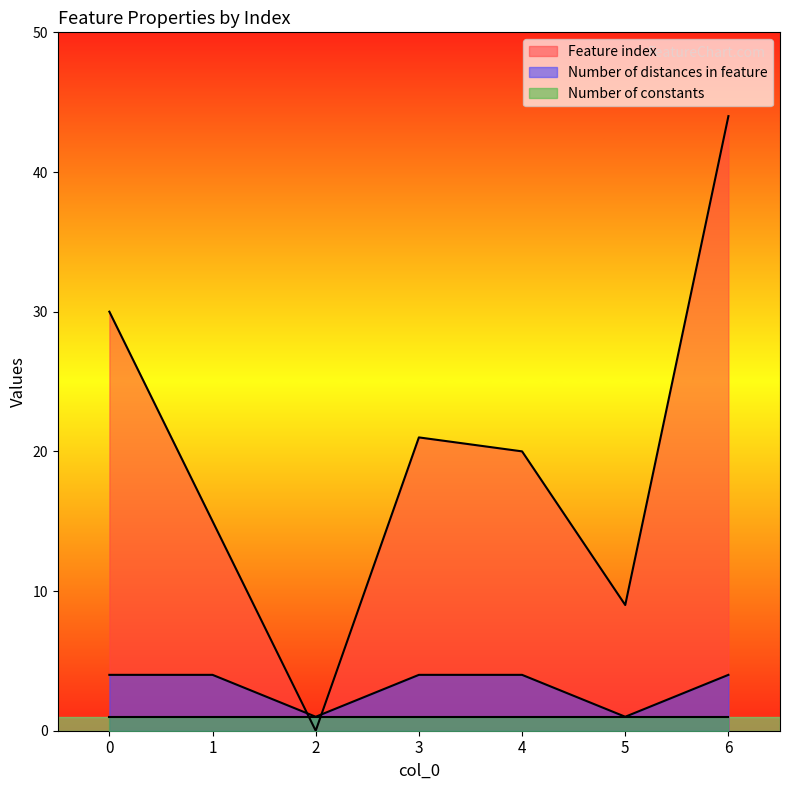

Where is the first local minimum for Feature index?

2